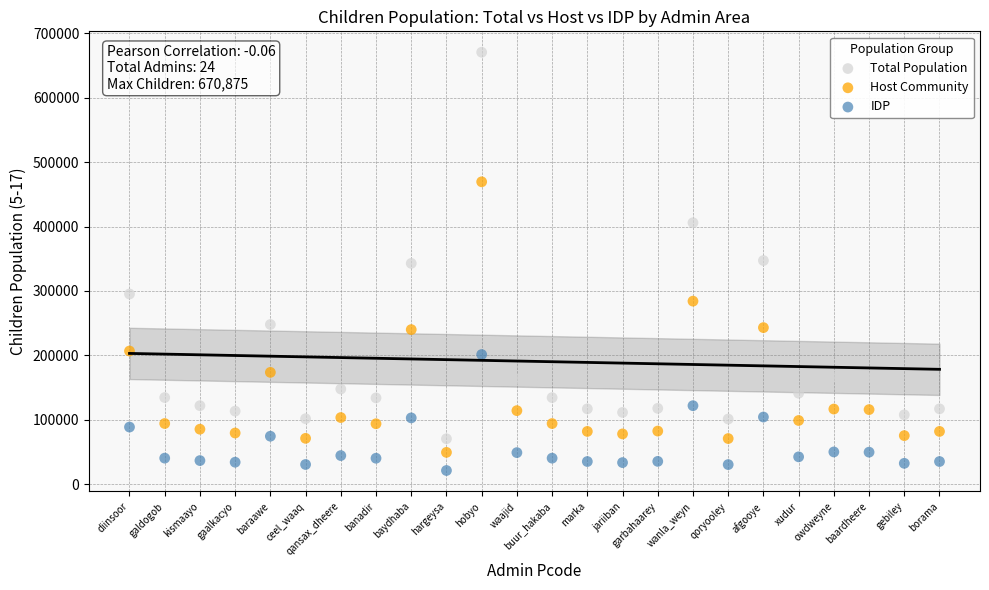

Which series contains the lowest Y value?

IDP